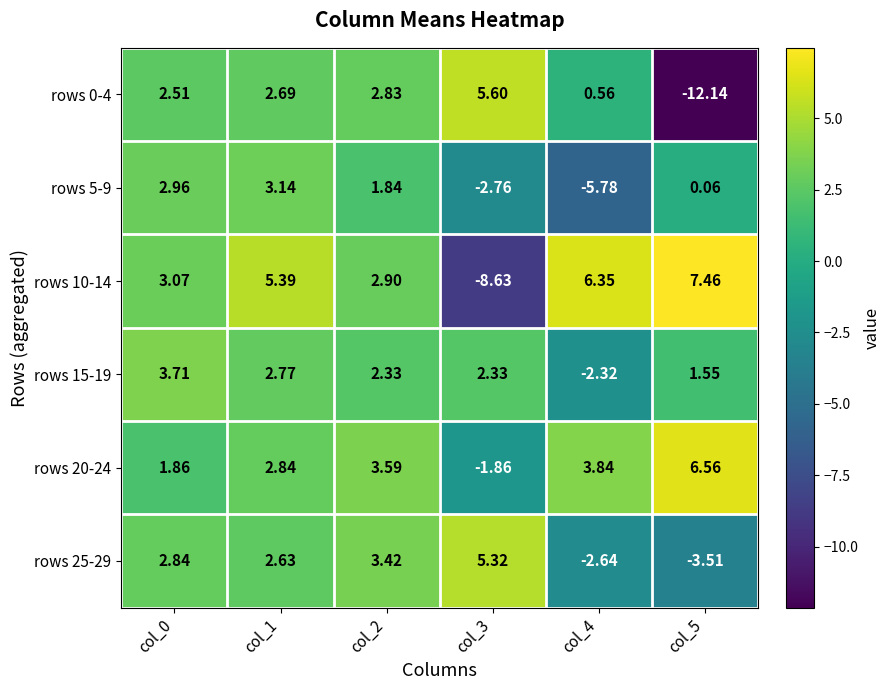

Which series has the largest total across all categories?

rows 20-24